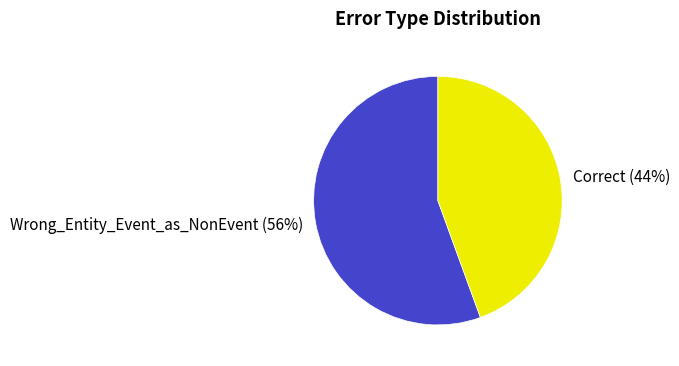

Is it true that Correct is 44% of the pie?

True